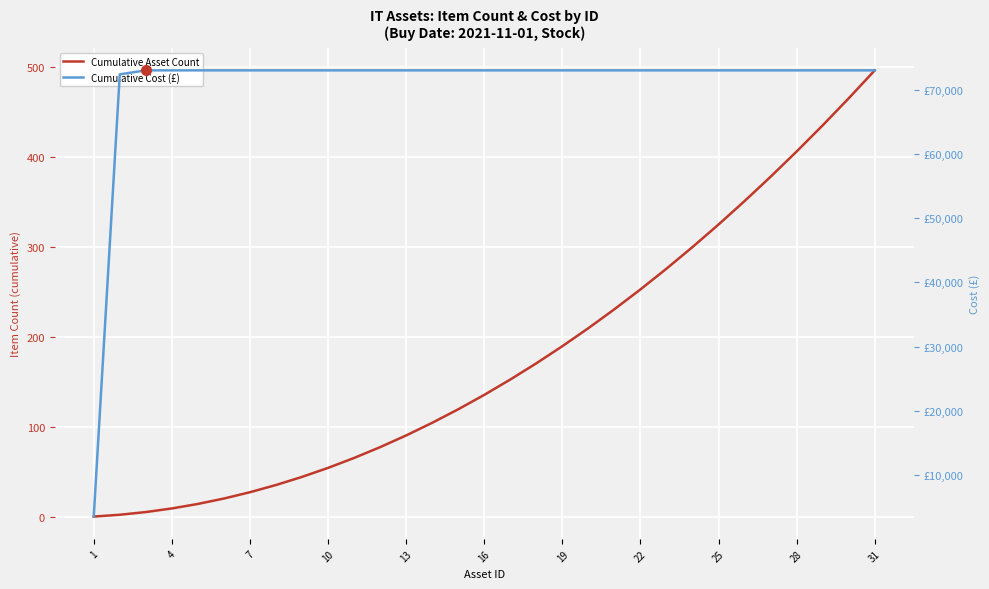

At how many categories does at least one series exceed 44886?

30